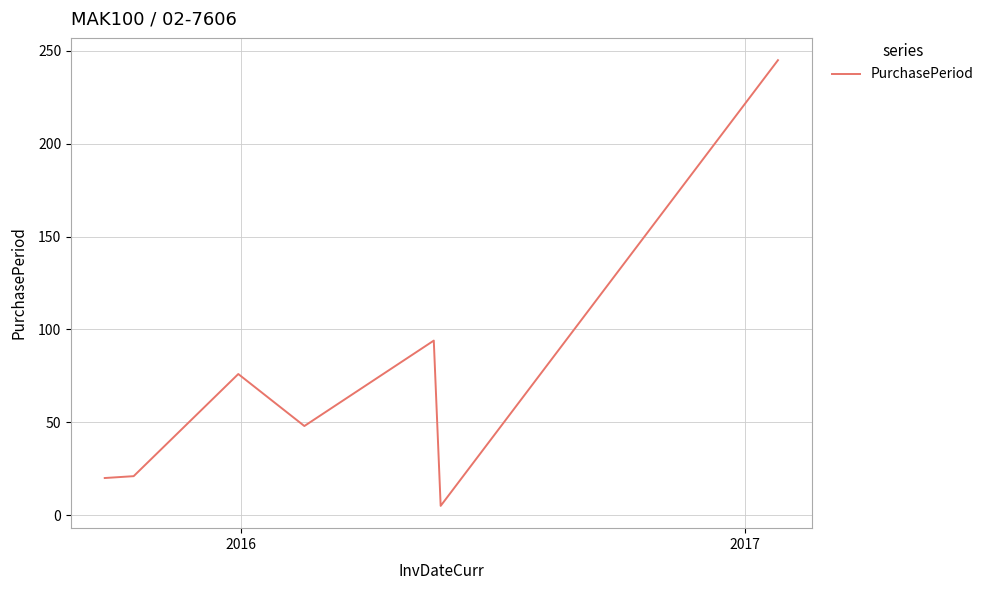

What is the maximum value shown in the chart?

245